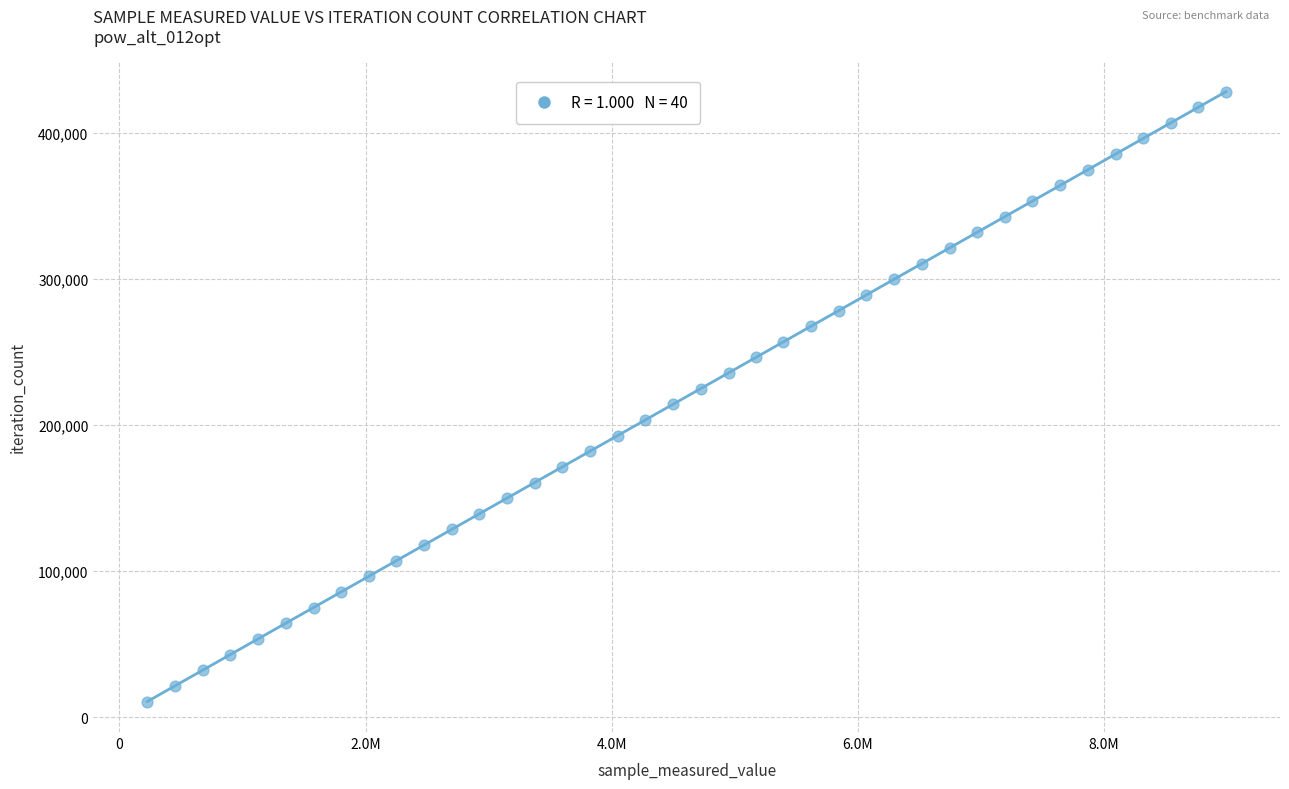

What is the range of X values (max minus min)?

8767395